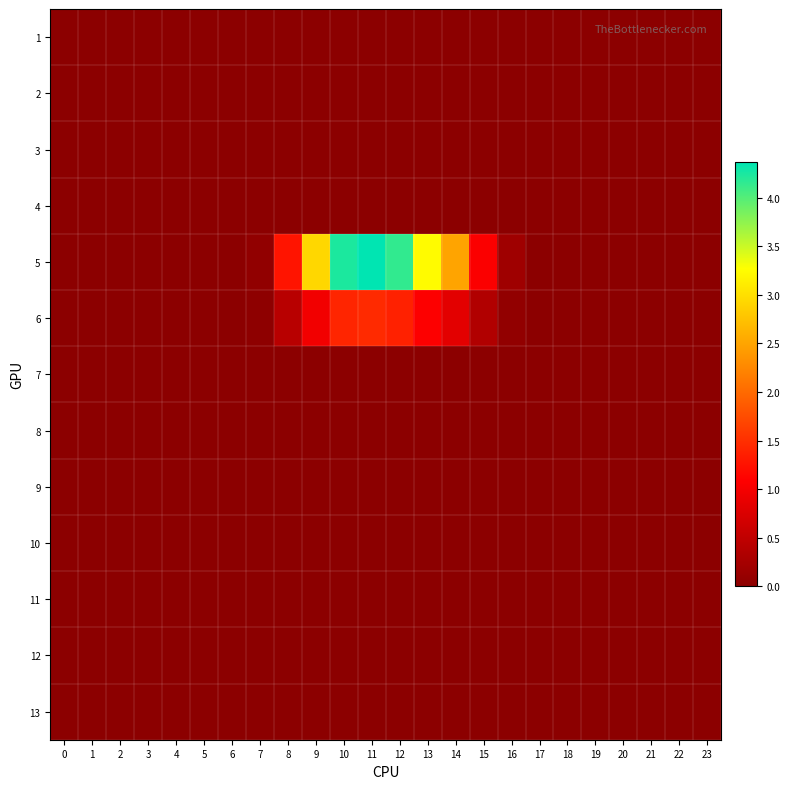

Rank the series at 15 from highest to lowest value.

5, 6, 1, 2, 3, 4, 7, 8, 9, 10, 11, 12, 13